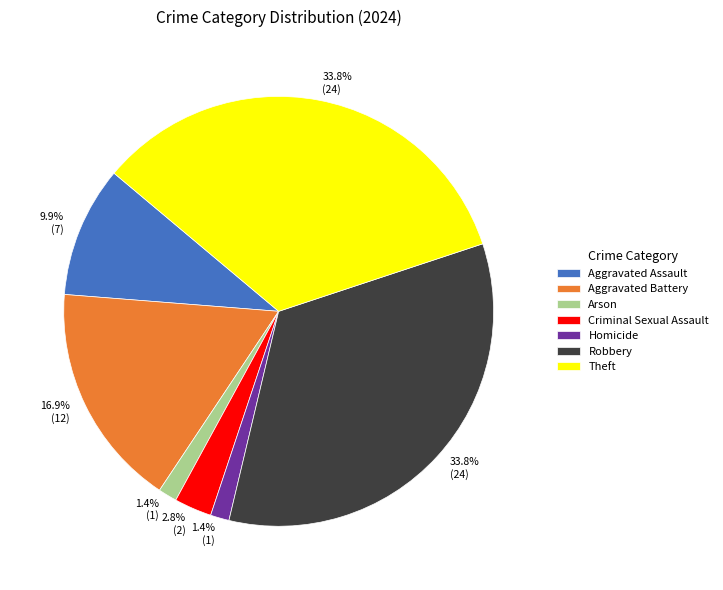

Between Theft and Criminal Sexual Assault, which is larger?

Theft